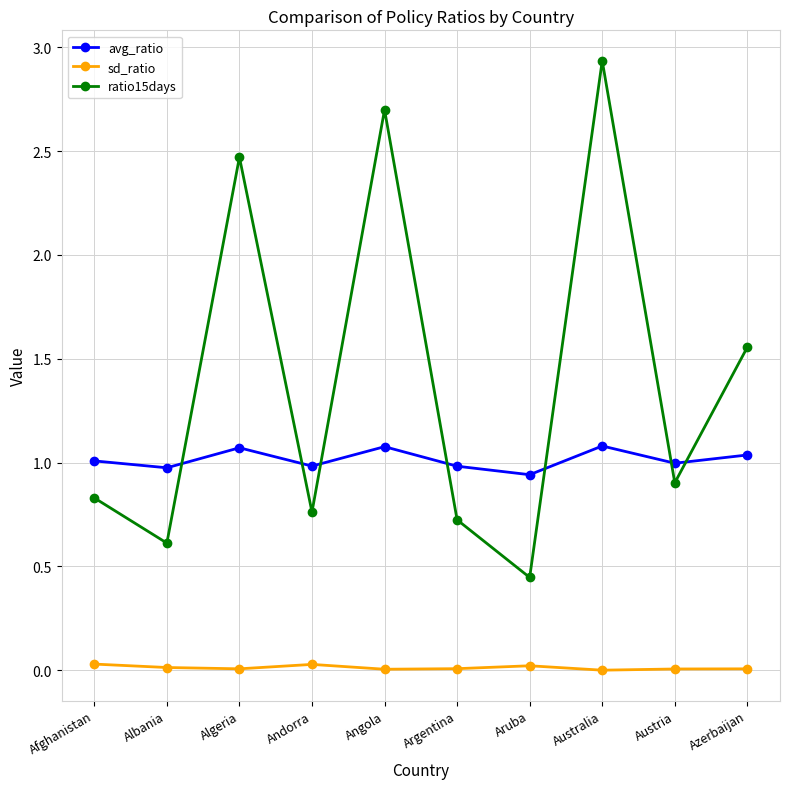

What is the value of the ratio15days point at the 6th from the left?

0.7